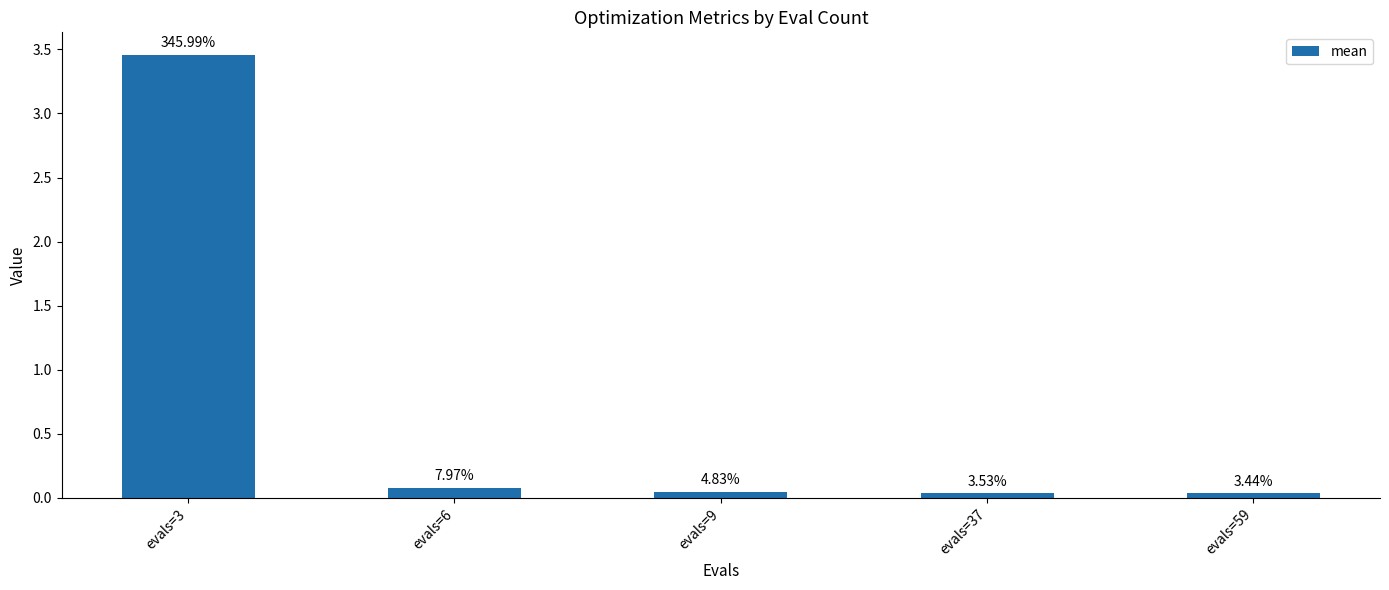

What value does the data have at evals=6?

0.1